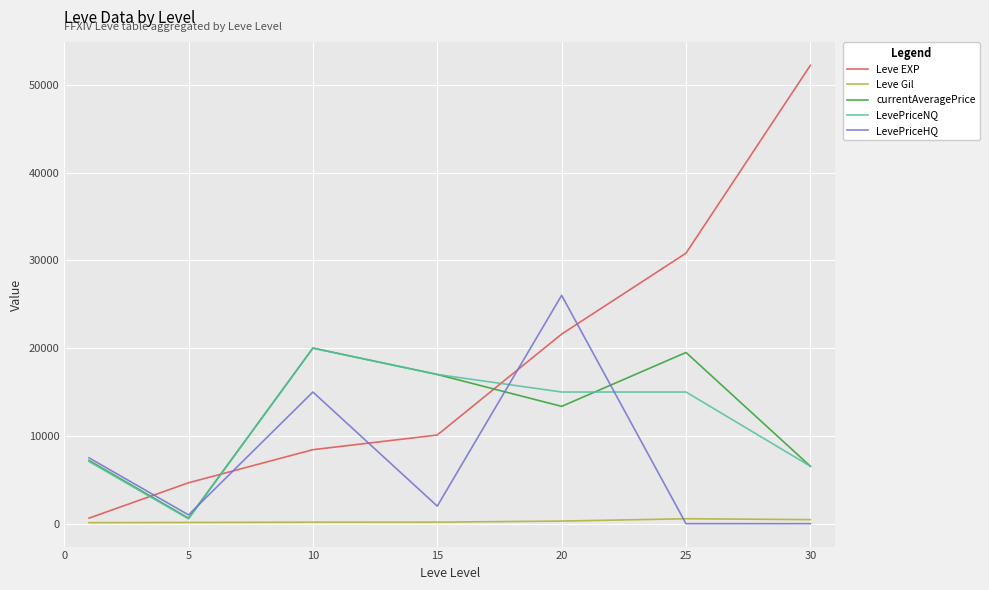

After their last crossing, which series has the higher values: currentAveragePrice or Leve EXP?

Leve EXP